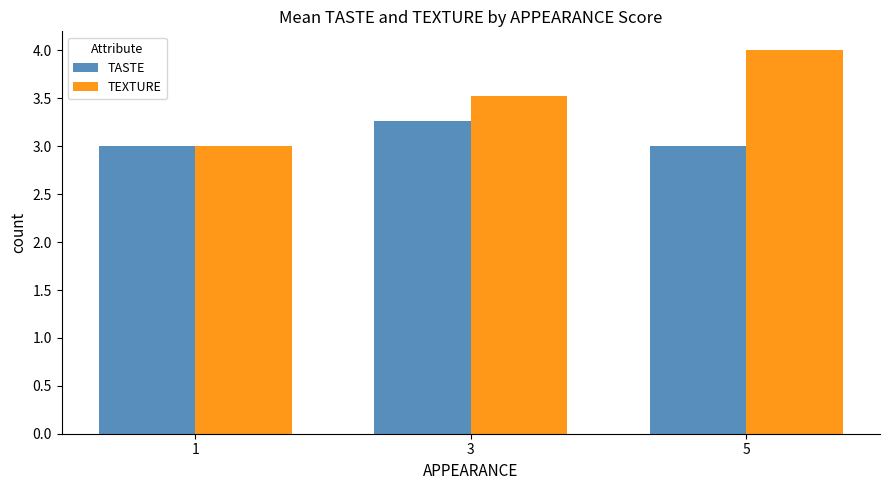

What is the sum of the TASTE values at 5 and 3?

6.3